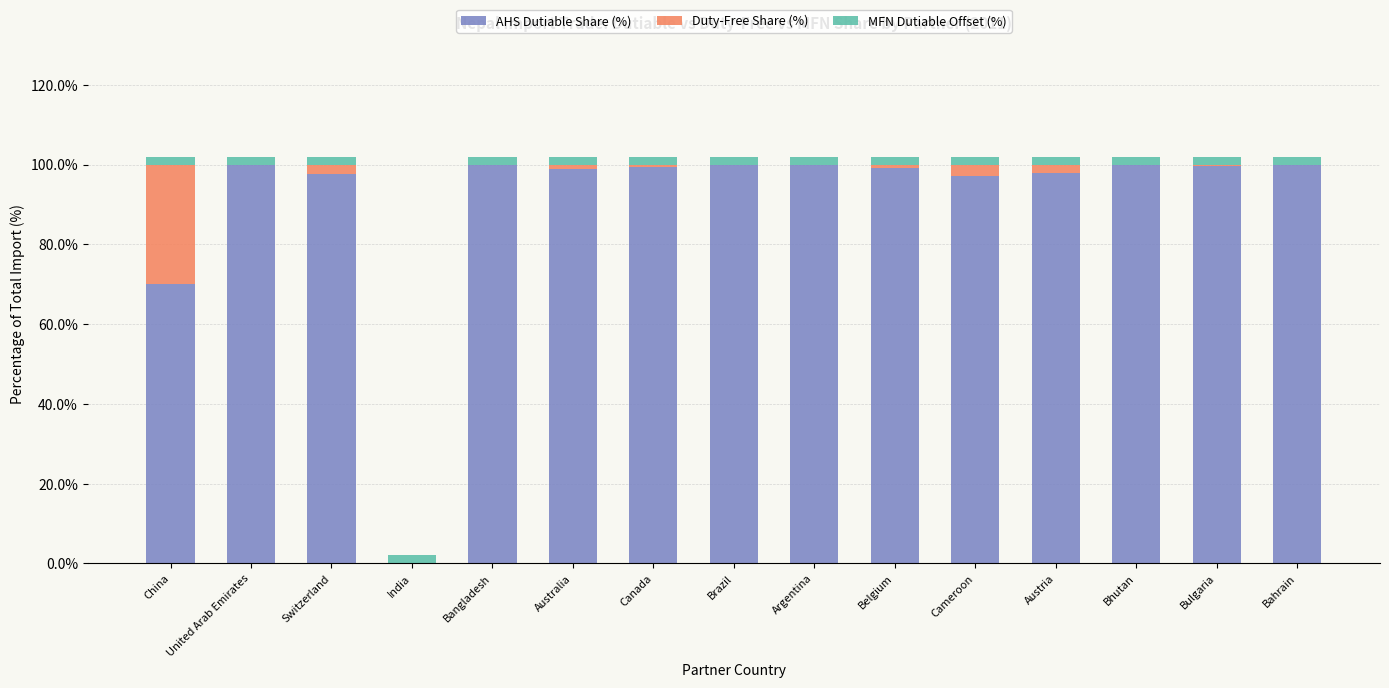

The value of AHS Dutiable Share (%) at Australia is 98.9. True or false?

True